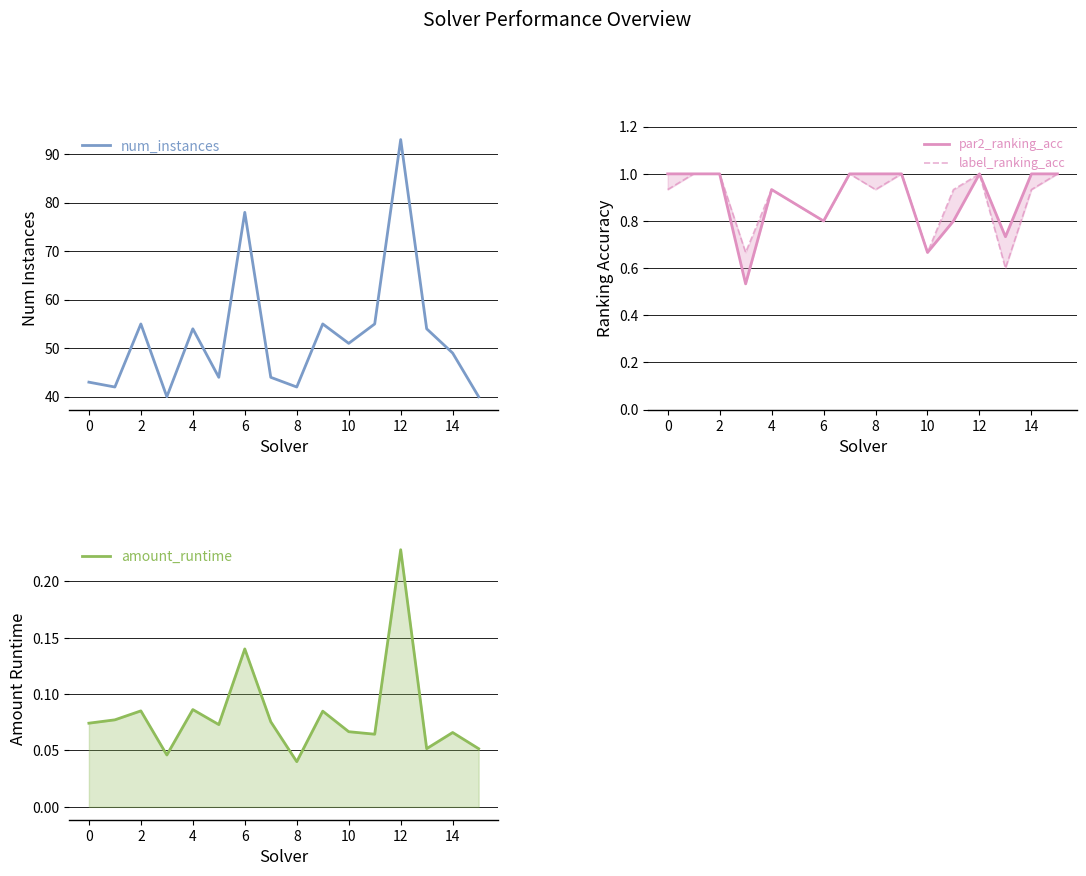

List the series in order of their peak value, lowest first.

amount_runtime, par2_ranking_acc, label_ranking_acc, num_instances